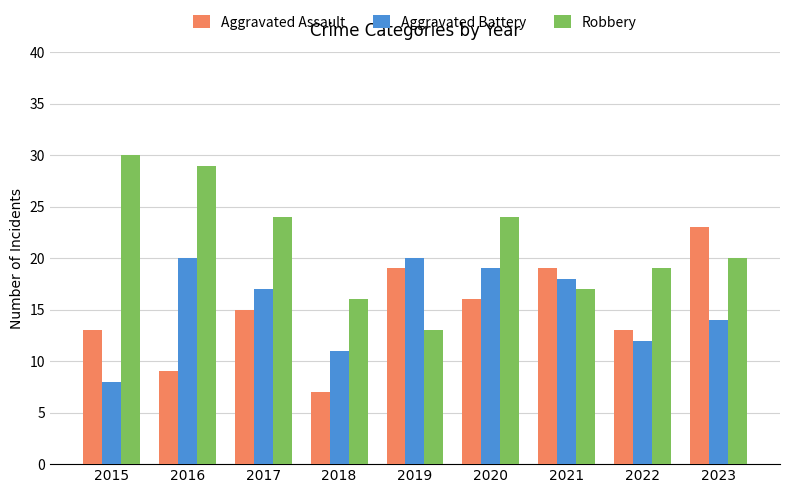

What is the sum of all Aggravated Assault values?

134